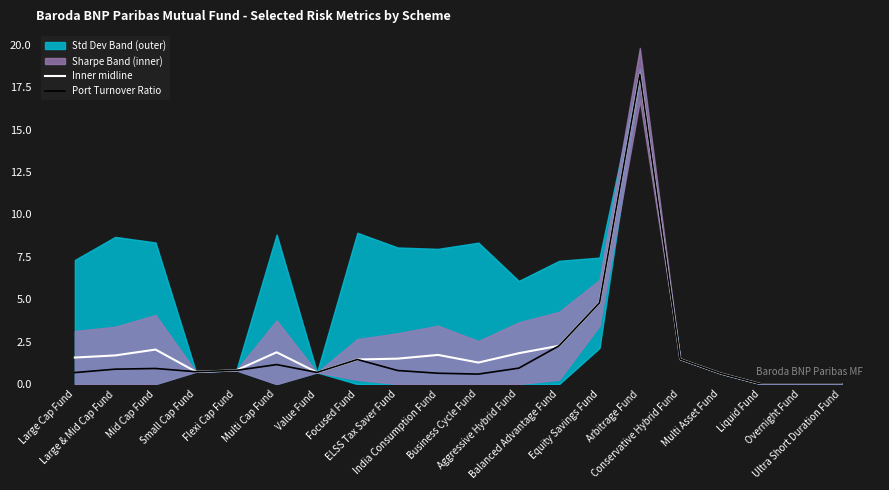

Rank the series at Balanced Advantage Fund from highest to lowest value.

Inner midline, Port Turnover Ratio